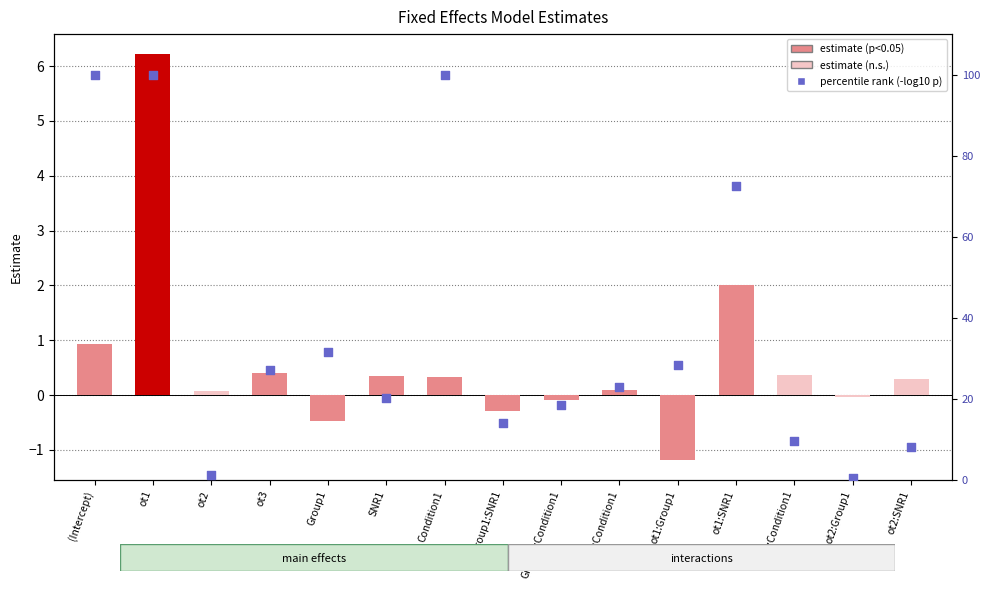

Which series has the largest Y range (max minus min)?

percentile rank